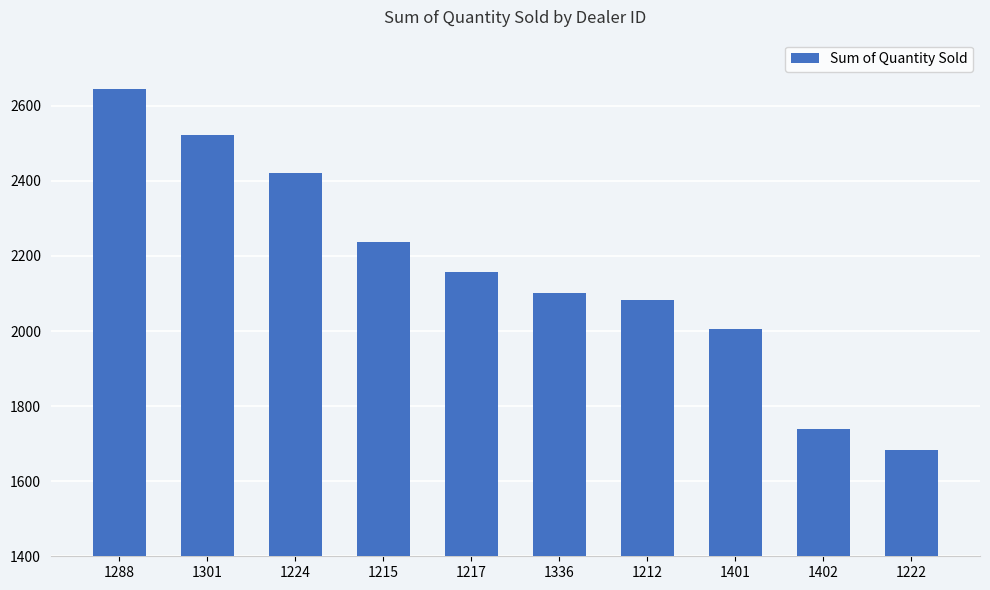

What is the label of the 10th bar from the left?

1222